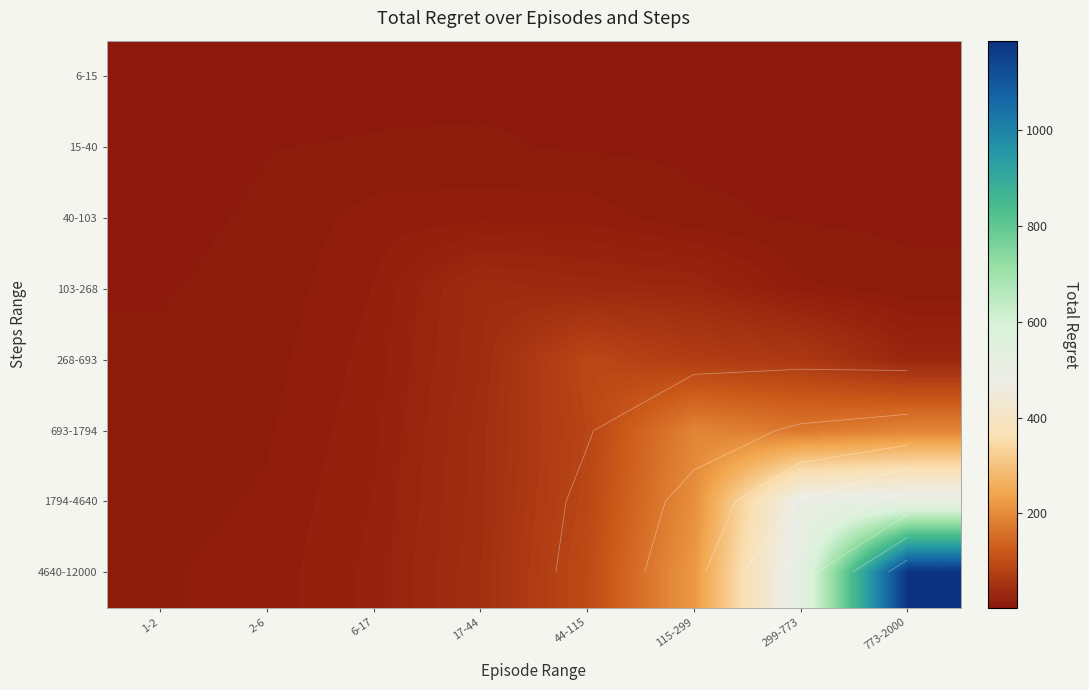

At which label does 6-15 first exceed 6?

6-17